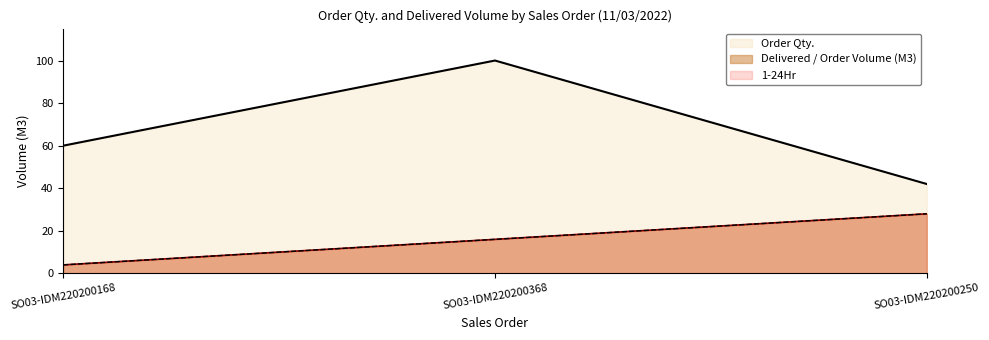

At which category is the sum across all series the highest?

SO03-IDM220200368